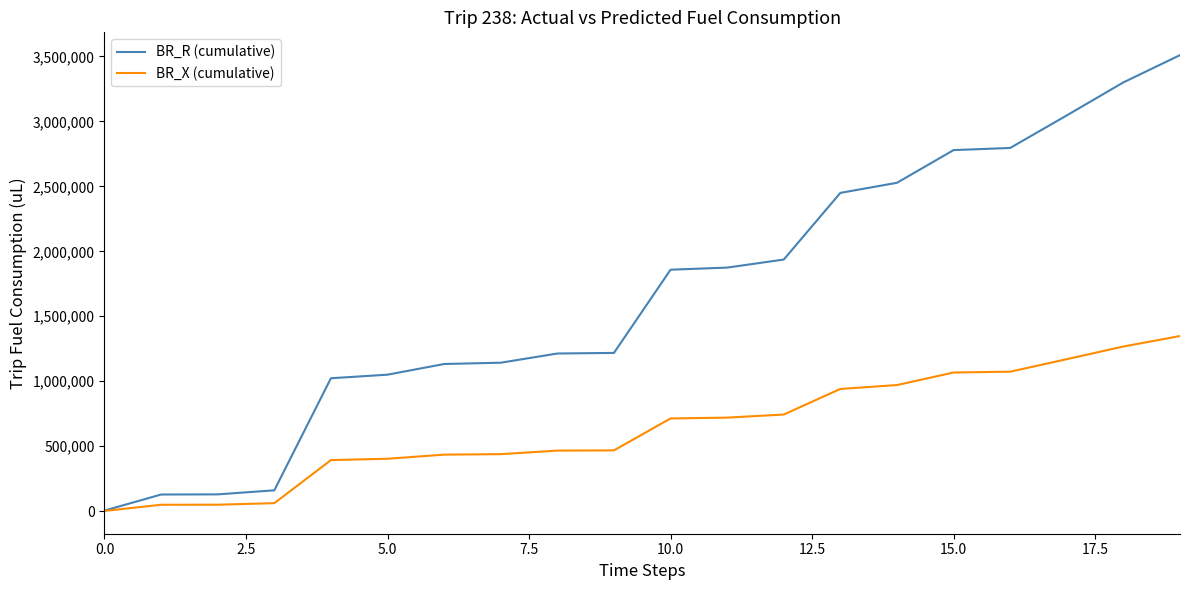

What is the difference between the second highest and second lowest values in the BR_R (cumulative) series?

3172123.5